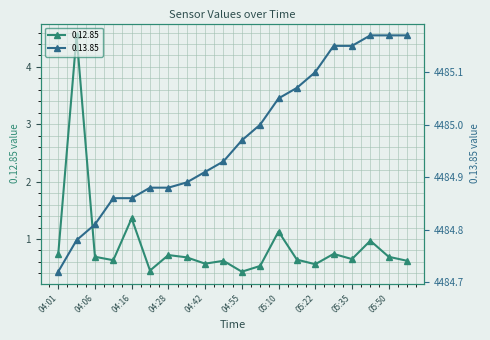

Rank the series by their maximum value, from lowest to highest.

0.12.85, 0.13.85